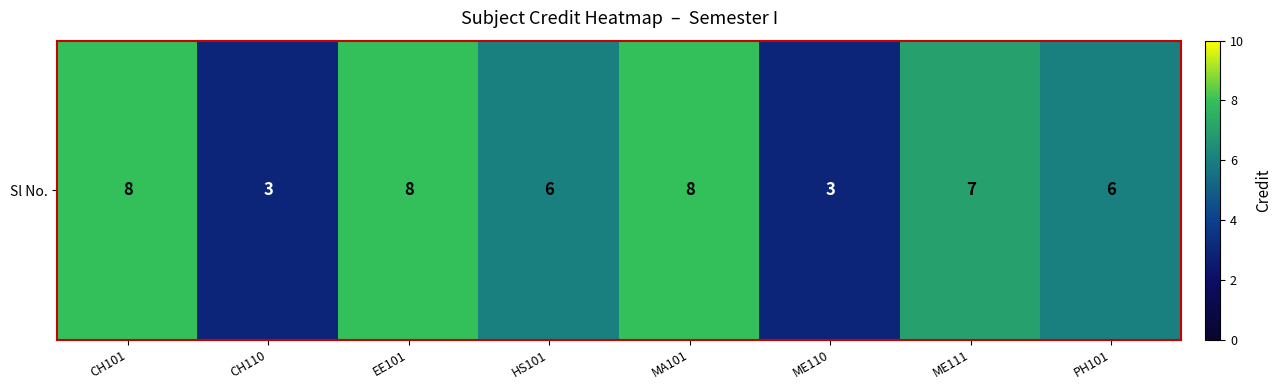

Approximately how many times larger is the value at EE101 compared to CH110?

2.7